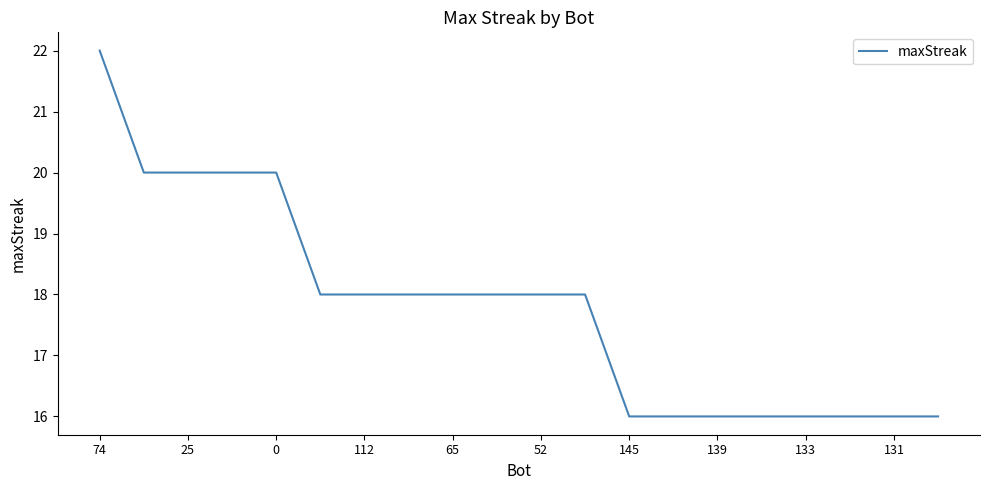

What is the difference between the maximum and minimum values?

6